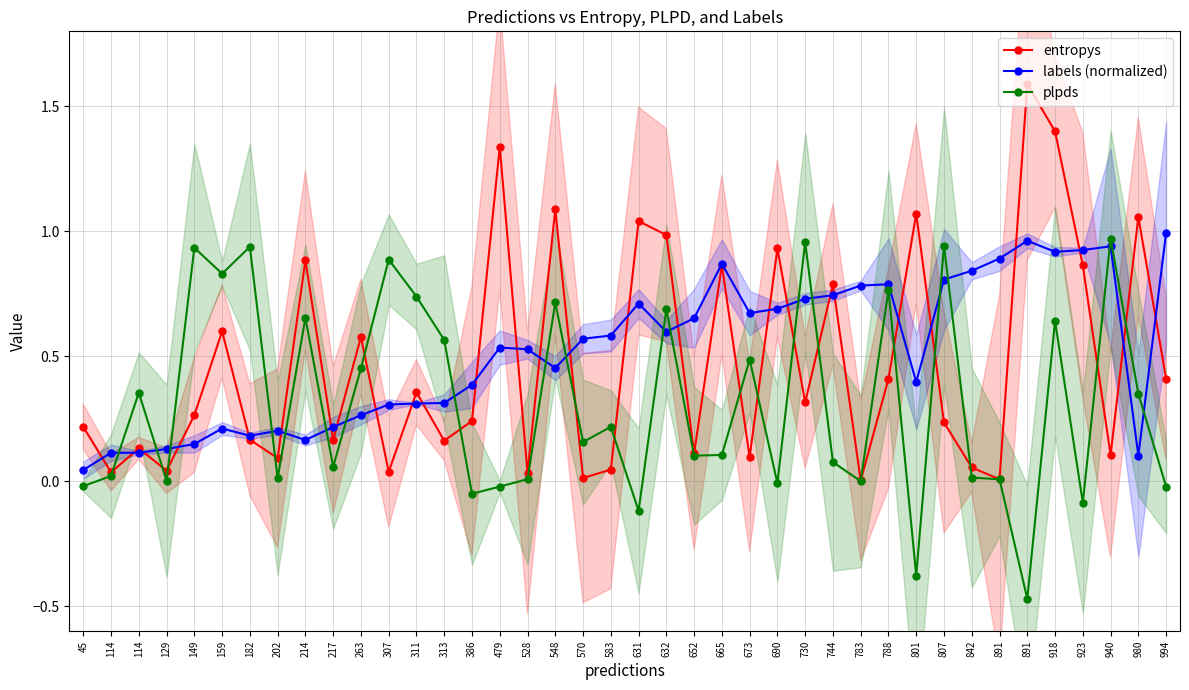

True or false: labels (normalized) and entropys intersect in this chart.

True